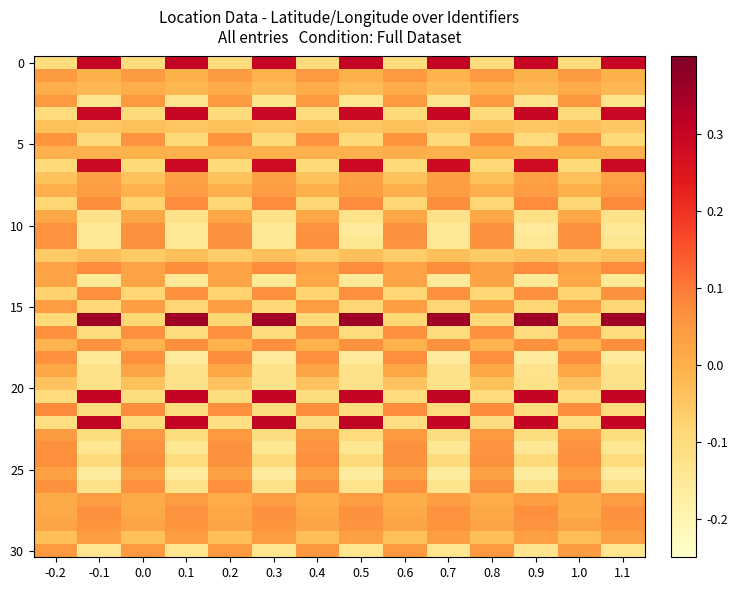

At how many categories does at least one series exceed 0?

14